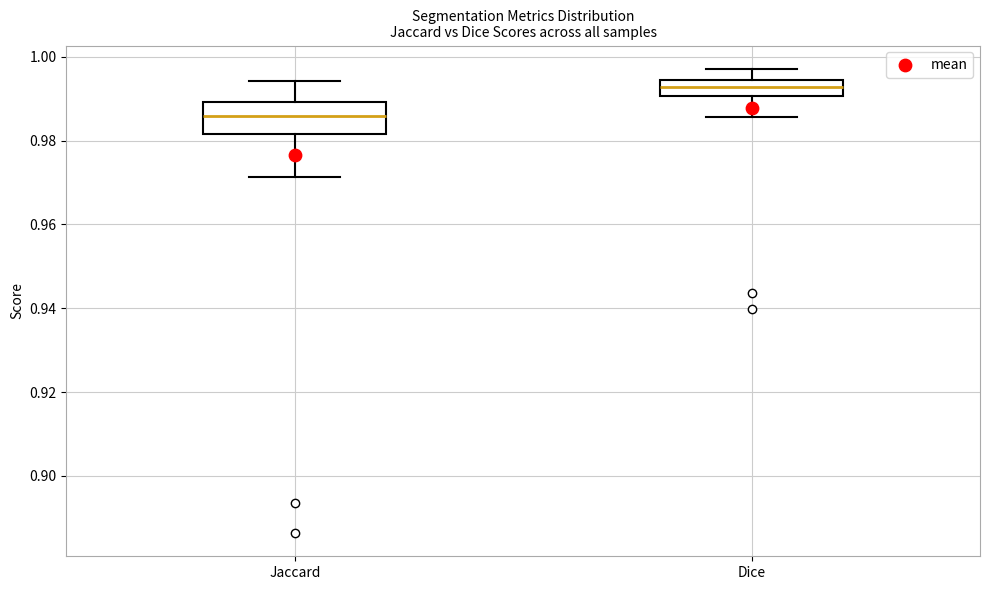

Reading left to right, transcribe this box plot: for each box, give where its median line is, the range the box spans, and where its two whiskers end, as read against the y-axis. The values are not printed on the chart, so give them approximately, as read against the axis.

Jaccard: median 0.986, box 0.982 to 0.990, whiskers 0.972 to 0.994
Dice: median 0.992, box 0.990 to 0.994, whiskers 0.986 to 0.998